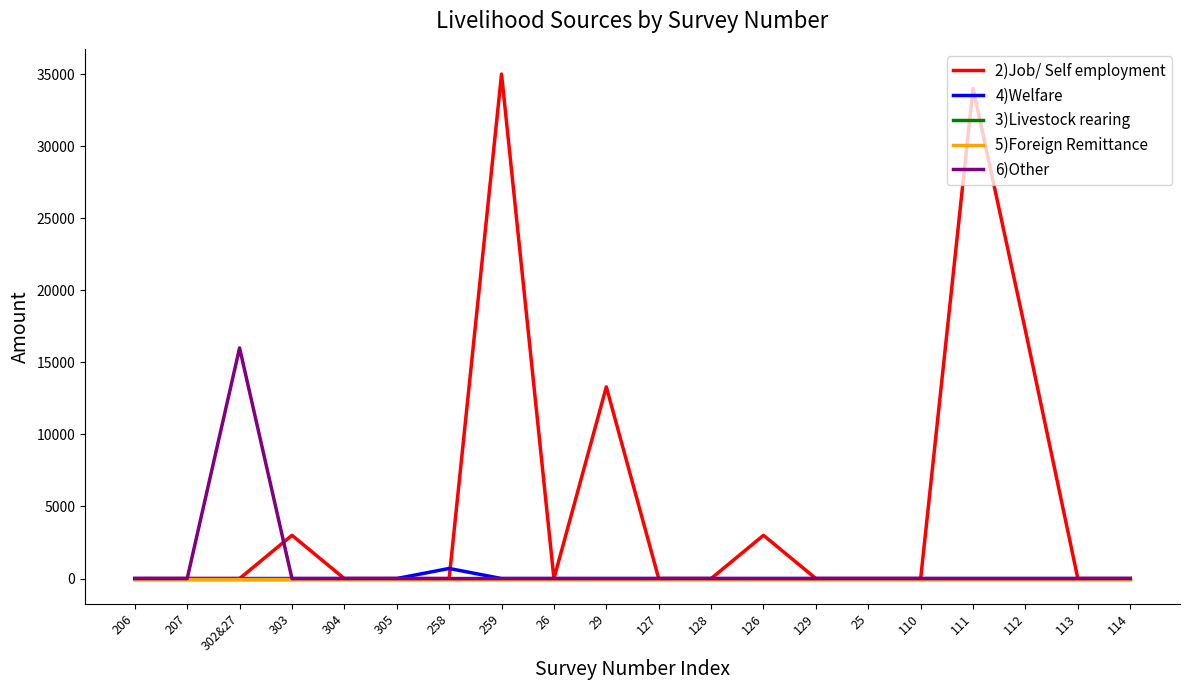

True or false: 4)Welfare has a value of 700 at 258.

True